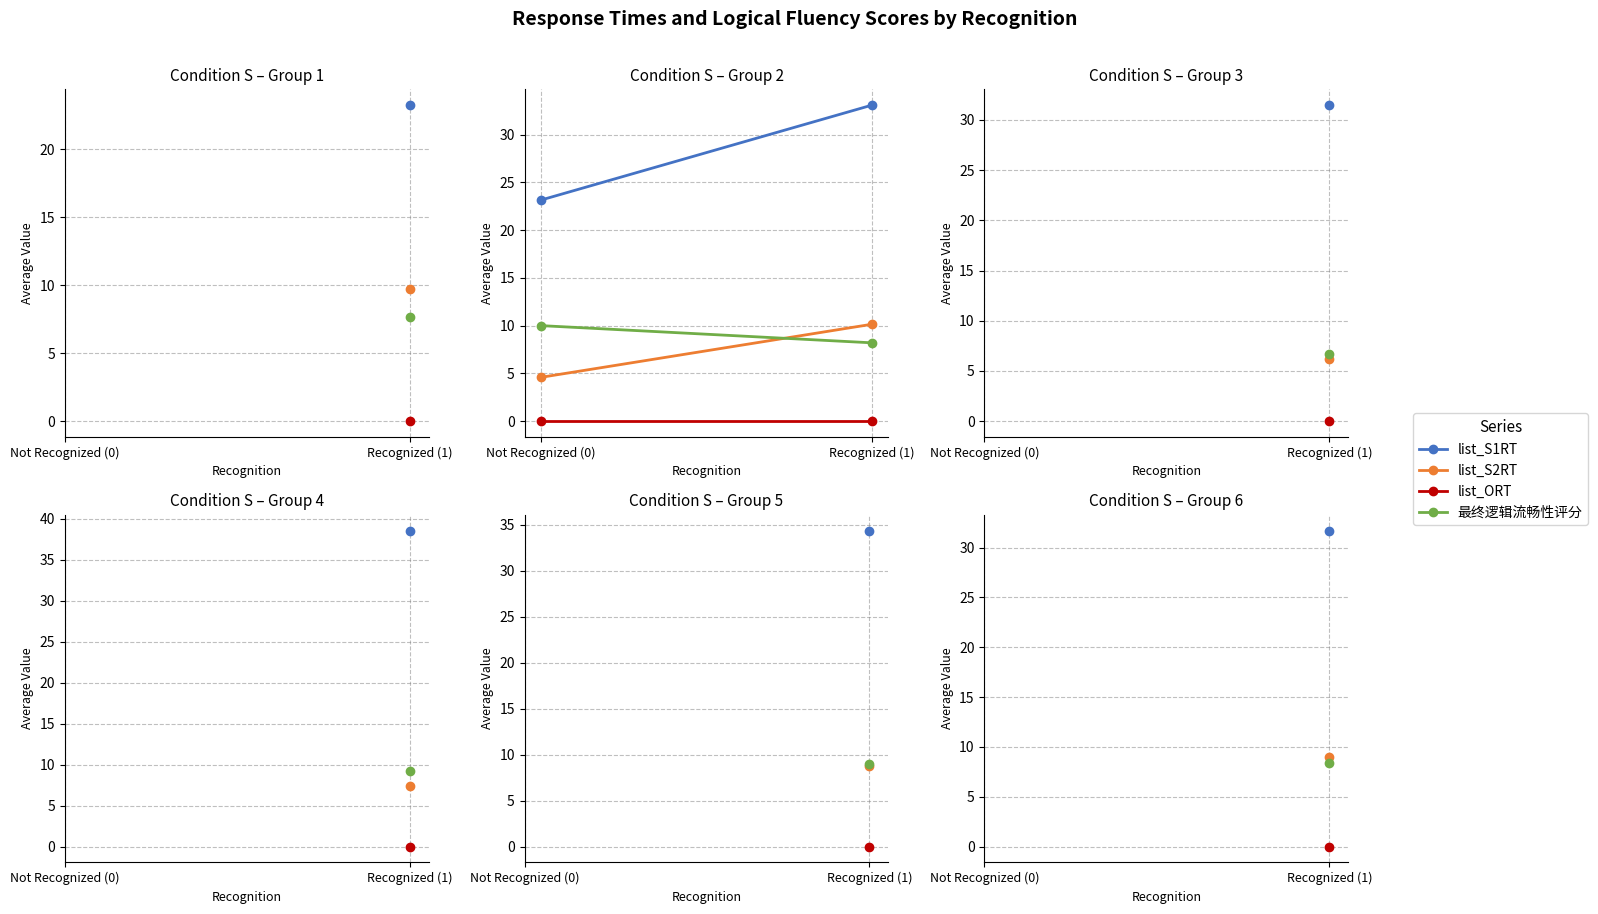

What value does the list_S2RT series have at Not Recognized (0)?

4.6